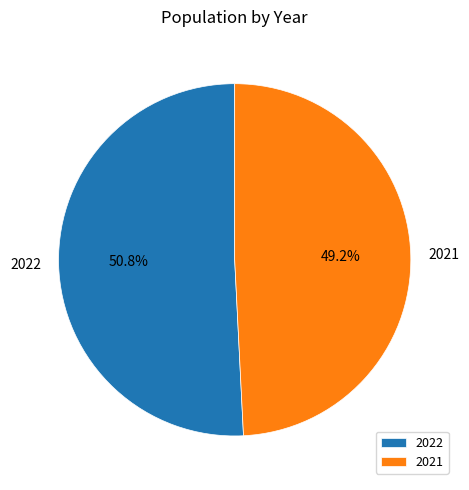

True or false: 2021 accounts for 61% of the total.

False